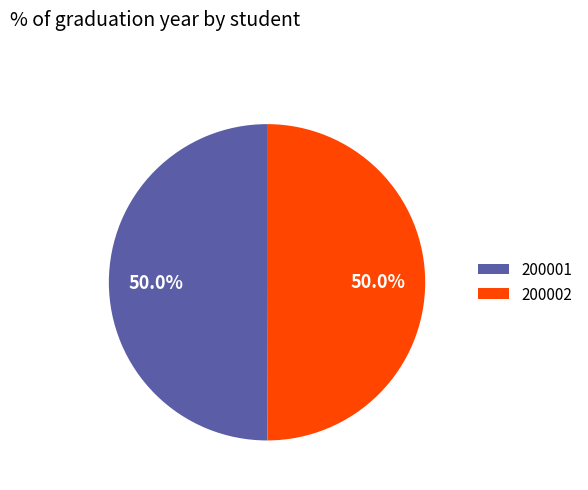

Is it true that 200002 is 37% of the pie?

False